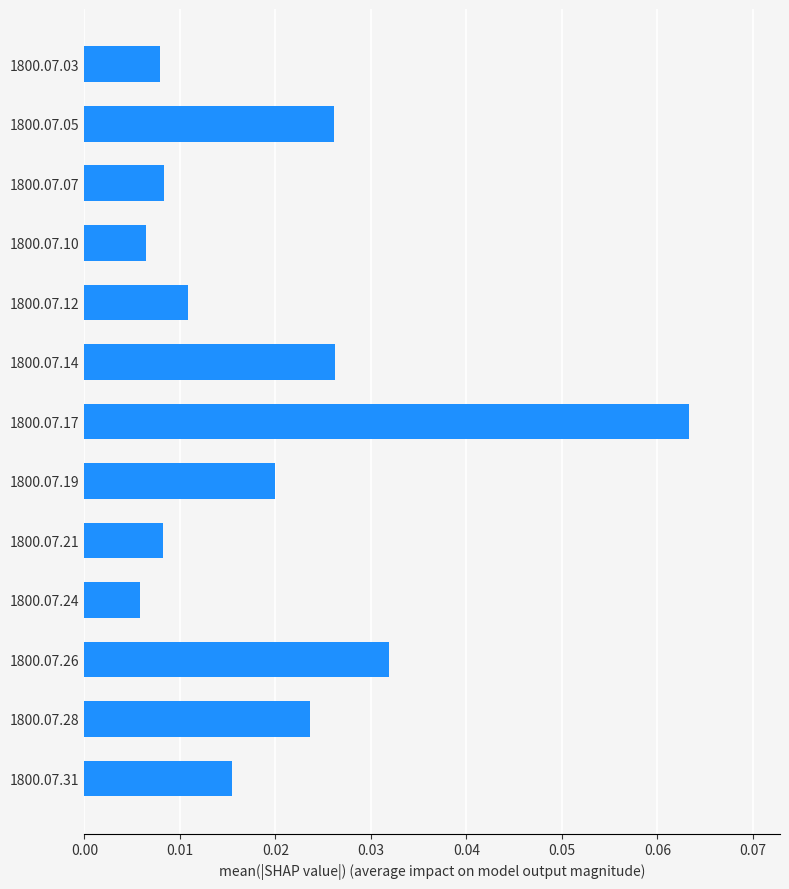

How many bars are there in total?

13